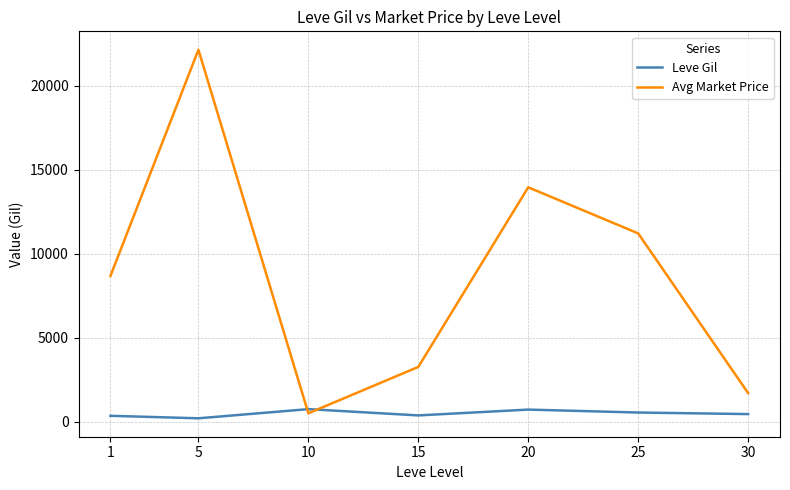

What is the total value across all series at 20?

14675.8